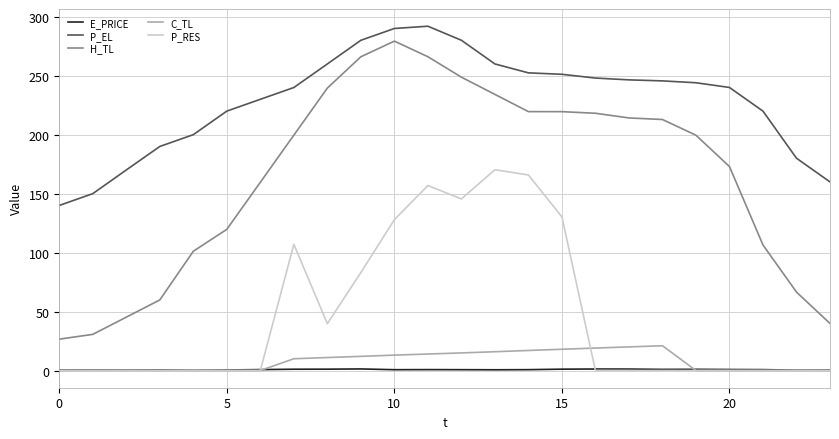

Rank the series by their maximum value, from highest to lowest.

P_EL, H_TL, P_RES, C_TL, E_PRICE